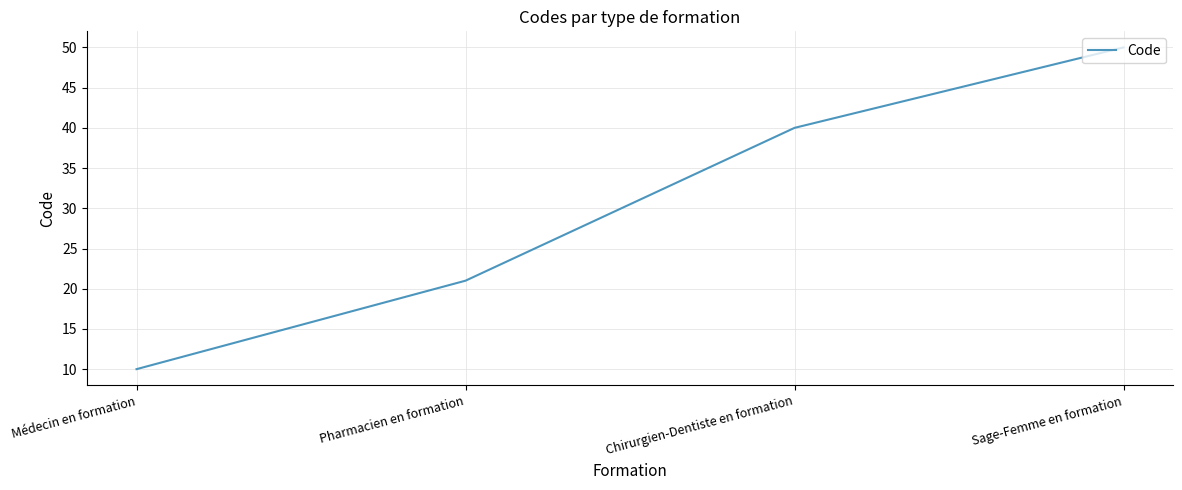

What is the difference between the maximum and second lowest values?

29